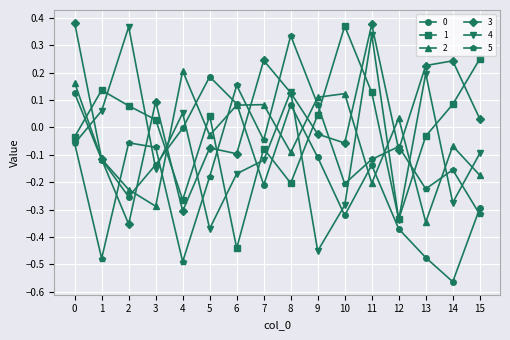

What is the spread (max minus min) of values at 10?

0.7